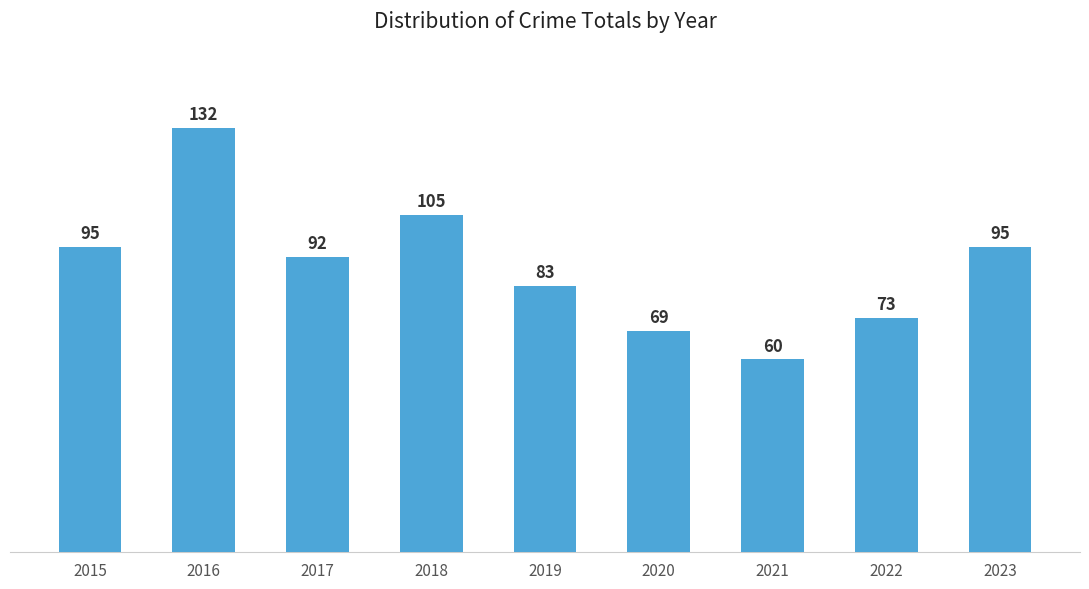

Which has a higher value, 2015 or 2020?

2015